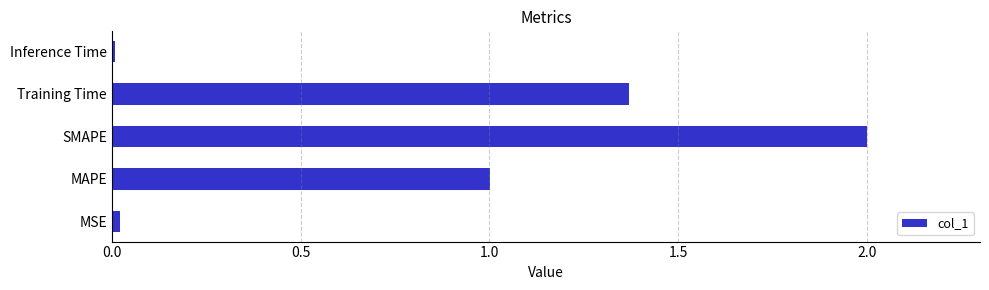

The chart shows a value of 1.0 at MAPE. True or false?

True